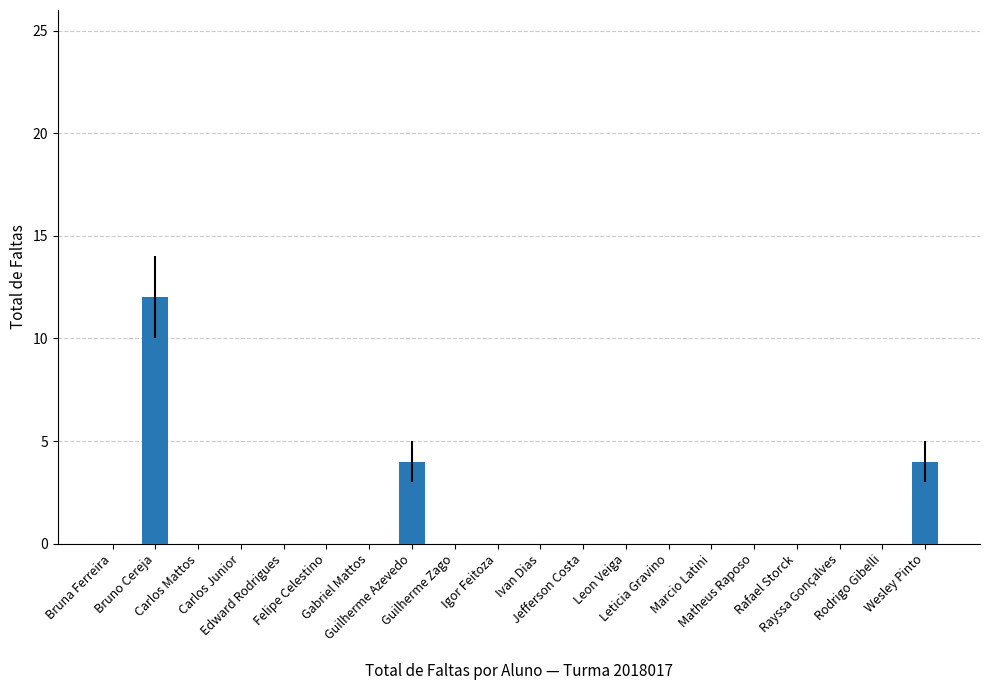

What is the greatest value displayed?

12